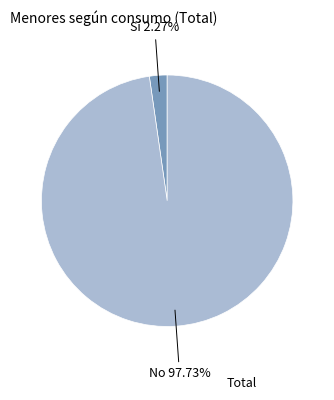

Which has a higher value, No or Sí?

No